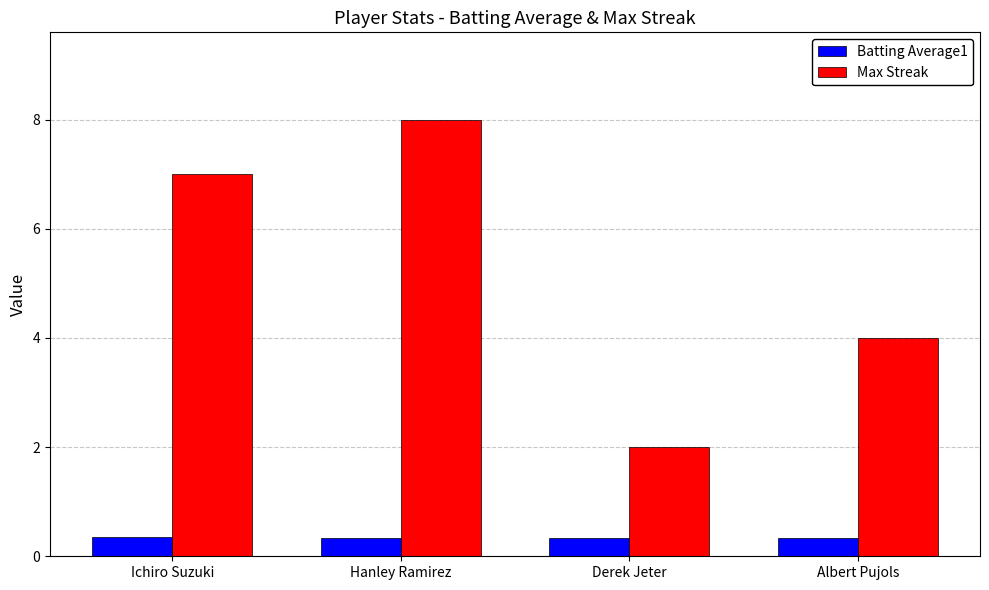

Rank the series at Derek Jeter from lowest to highest value.

Batting Average1, Max Streak